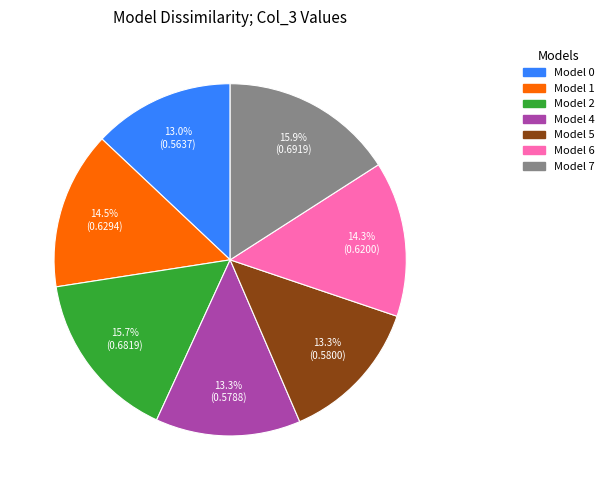

Does any single category account for the majority?

No